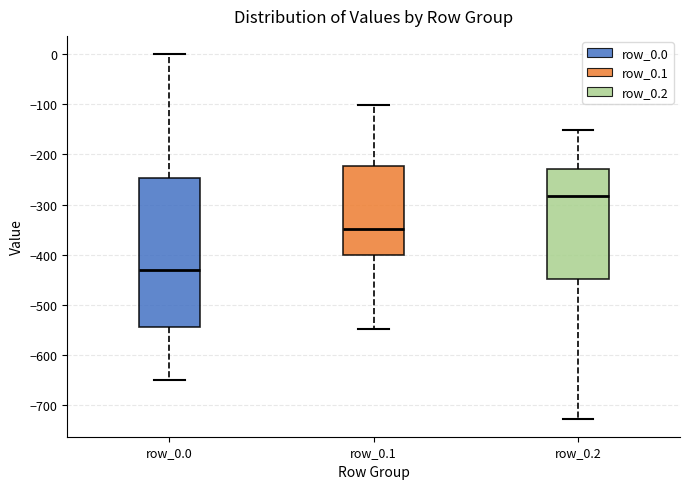

Reading left to right, transcribe this box plot: for each box, give where its median line is, the range the box spans, and where its two whiskers end, as read against the y-axis. The values are not printed on the chart, so give them approximately, as read against the axis.

row_0.0: median -430, box -540 to -250, whiskers -650 to 0
row_0.1: median -350, box -400 to -220, whiskers -550 to -100
row_0.2: median -280, box -450 to -230, whiskers -730 to -150